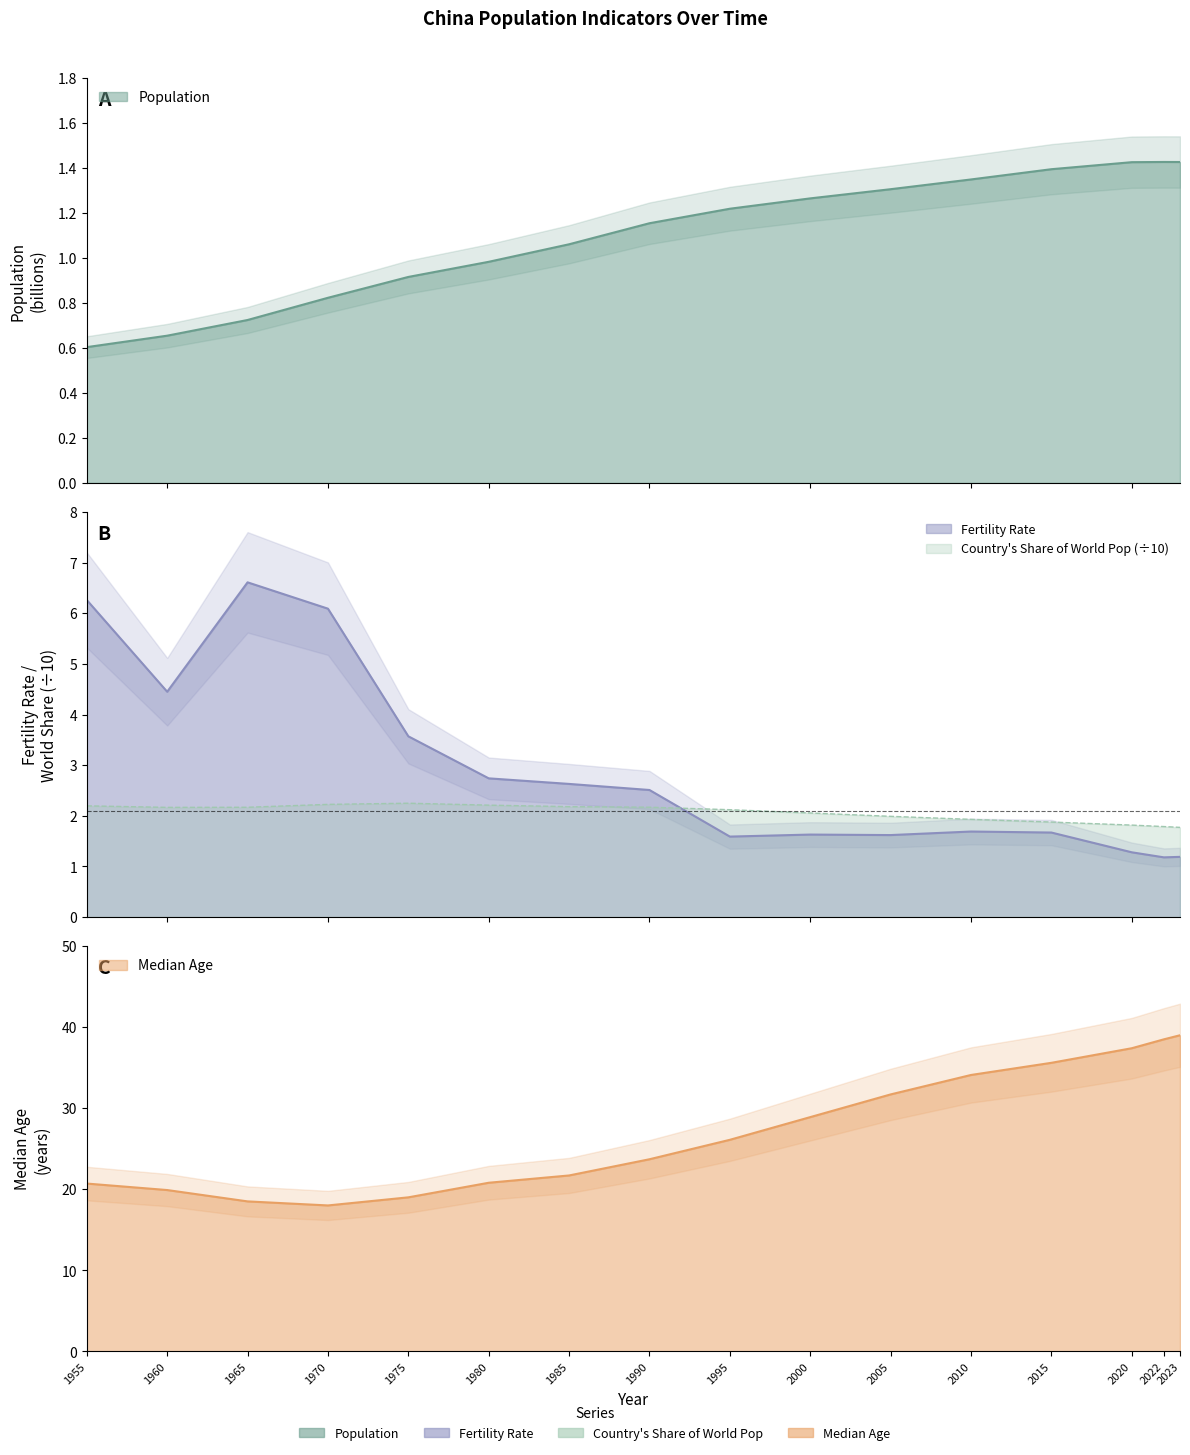

Which has a higher value, 1970 or 2020?

2020